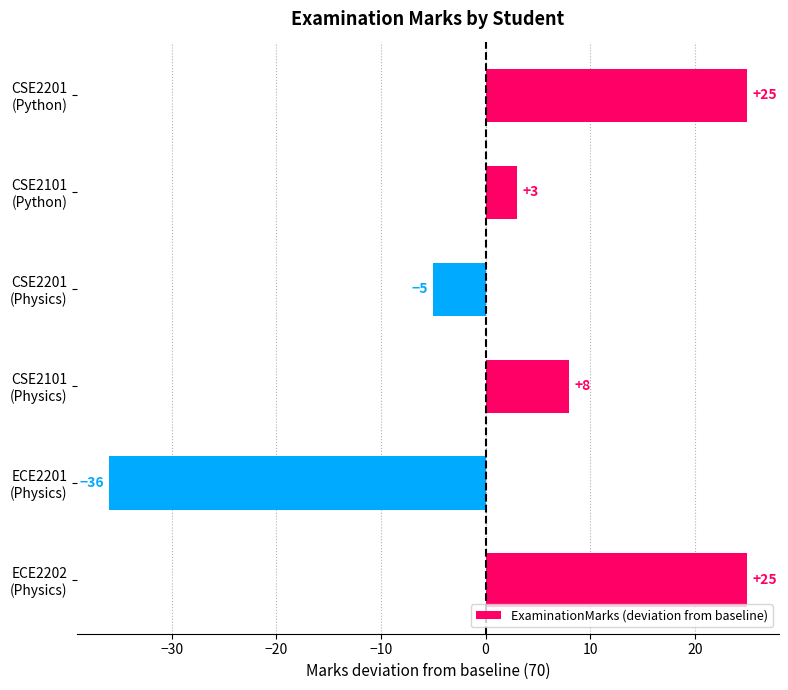

What is the difference between the maximum and minimum values?

61